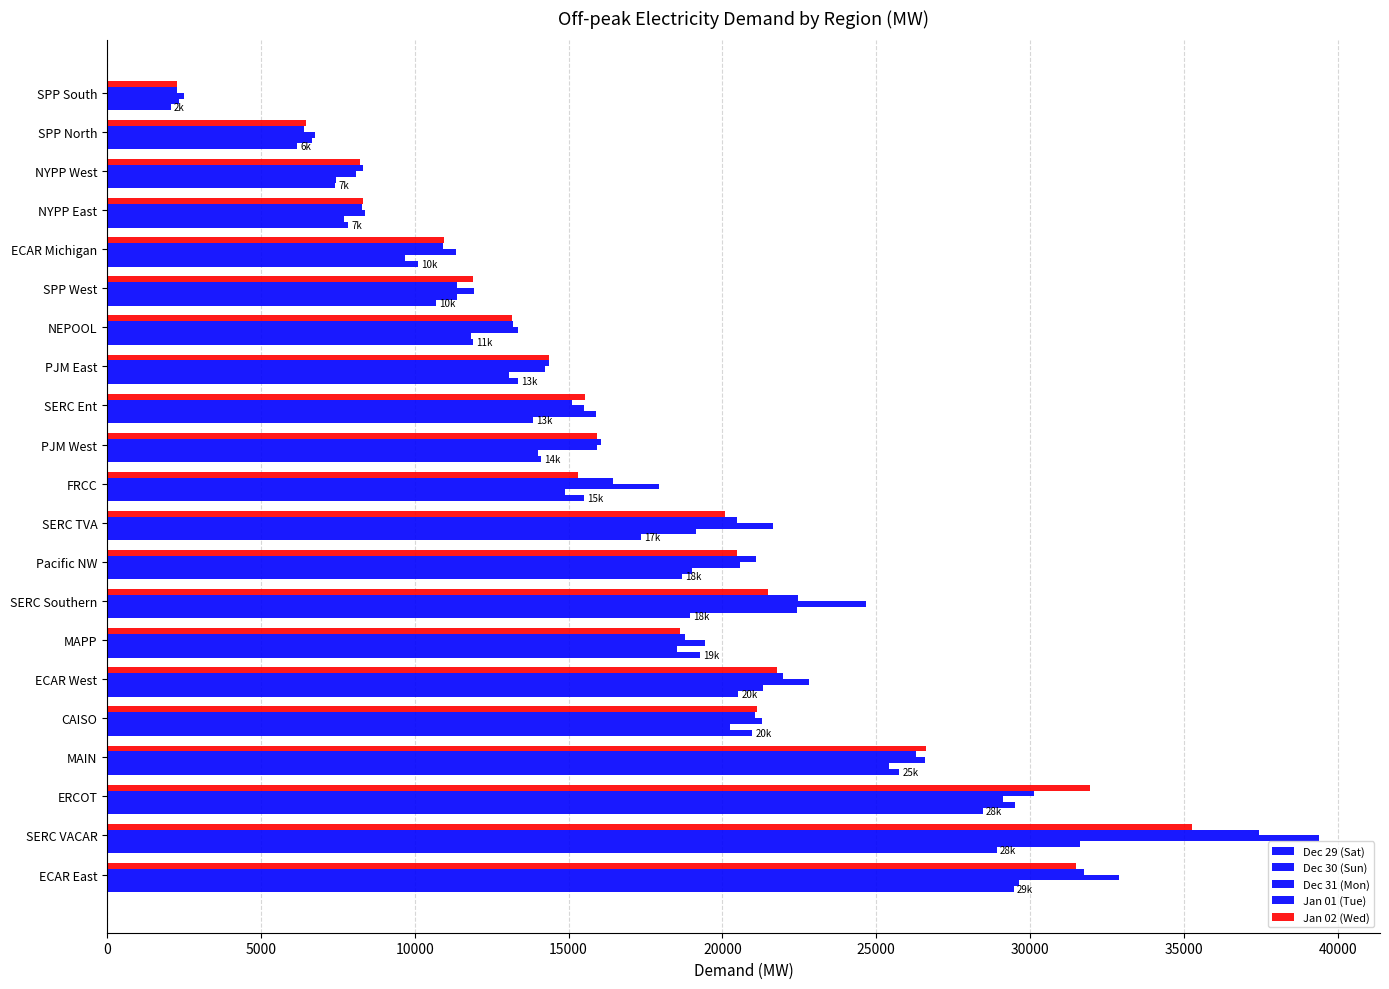

How many data points in Dec 29 (Sat) are less than 15507?

10